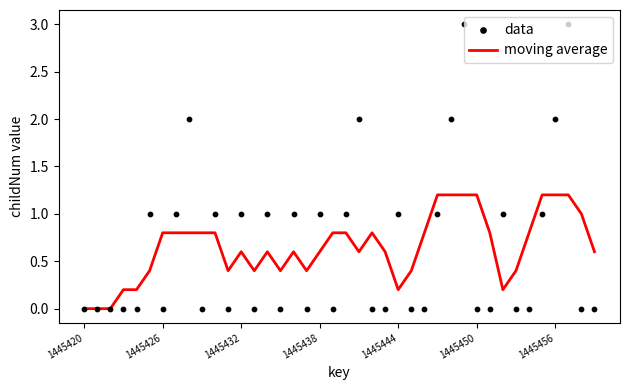

Which series has the largest total across all categories?

moving average